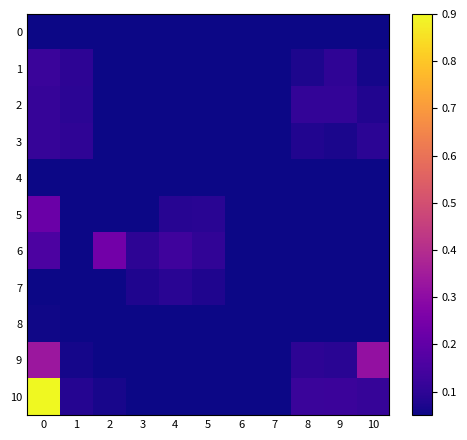

Between 6 and 9, which is larger?

6